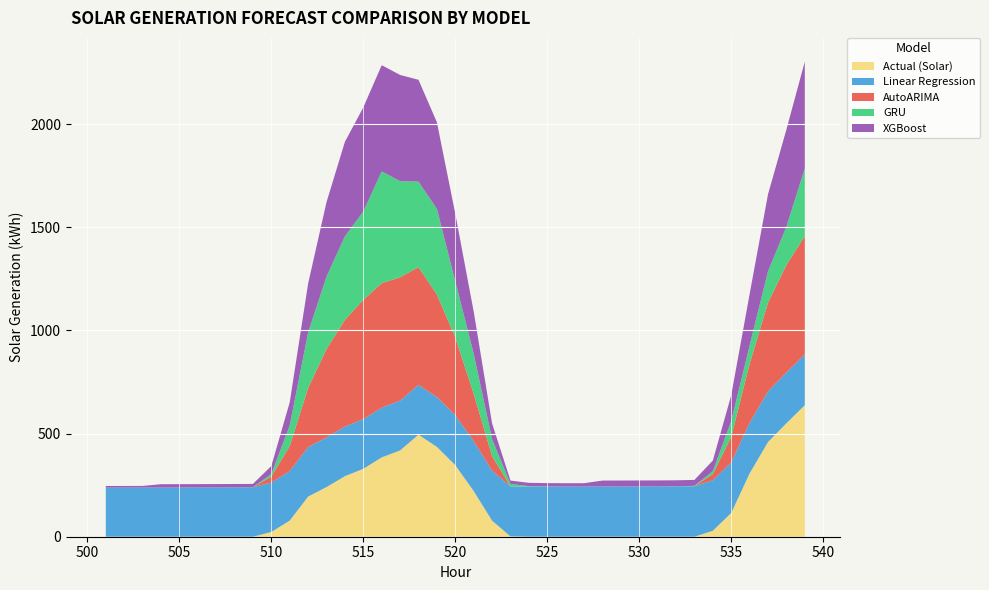

Reading left to right, list all the values displayed in this chart.

Actual (Solar): 0.0	0.0	0.0	0.0	0.0	0.0	0.0	0.0	0.0	23.1	78.2	194.6	240.6	293.5	329.1	384.5	418.4	494.7	435.4	346.9	221.3	77.8	1.6	0.0	0.0	0.0	0.0	0.0	0.0	0.0	0.0	0.0	0.0	28.7	115.2	306.7	459.0	549.9	637.6
Linear Regression: 237.7	238.0	238.2	238.4	238.6	238.8	239.0	239.3	239.5	239.7	239.9	240.1	240.3	240.6	240.8	241.0	241.2	241.4	241.6	241.9	242.1	242.3	242.5	242.7	242.9	243.2	243.4	243.6	243.8	244.0	244.2	244.5	244.7	244.9	245.1	245.3	245.5	245.8	246.0
AutoARIMA: -2.2	-2.8	-3.4	-1.8	-1.8	-1.7	-1.7	-1.6	-1.6	29.1	121.7	286.2	428.8	517.0	578.3	603.2	598.2	570.8	496.5	377.5	229.3	70.3	-0.8	-1.6	-2.0	-2.2	-2.3	-1.1	-1.1	-1.1	-1.1	-1.1	-1.1	29.6	123.6	286.3	429.9	521.5	573.7
GRU: 0.2	0.1	0.0	0.0	0.0	0.1	0.1	0.1	0.5	12.1	99.7	269.4	351.6	404.9	427.9	542.1	465.6	414.3	415.9	271.5	194.7	82.5	12.1	2.5	0.8	0.1	0.0	0.0	0.0	0.1	0.1	0.5	2.0	14.4	76.6	88.2	151.9	185.6	327.9
XGBoost: 8.1	8.1	8.1	16.1	16.1	16.1	16.1	16.1	16.1	39.1	112.4	236.9	360.9	458.5	505.1	515.0	515.0	493.8	419.7	327.6	204.2	76.4	16.1	16.1	16.1	16.1	16.1	28.7	28.7	28.7	28.7	28.7	28.7	51.6	124.9	249.4	373.4	471.0	517.6